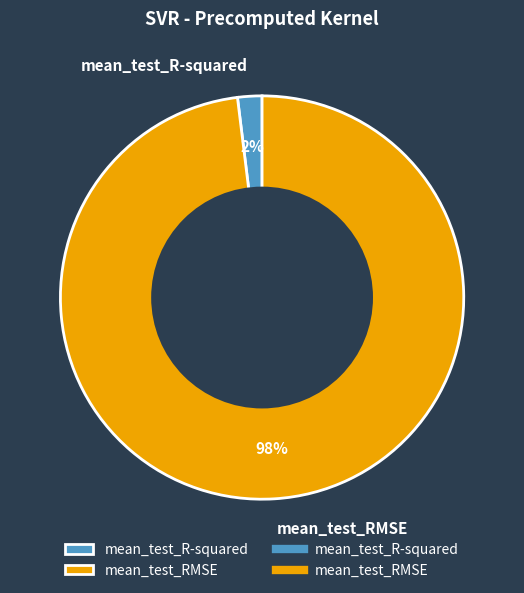

Is mean_test_RMSE the majority of the pie?

Yes